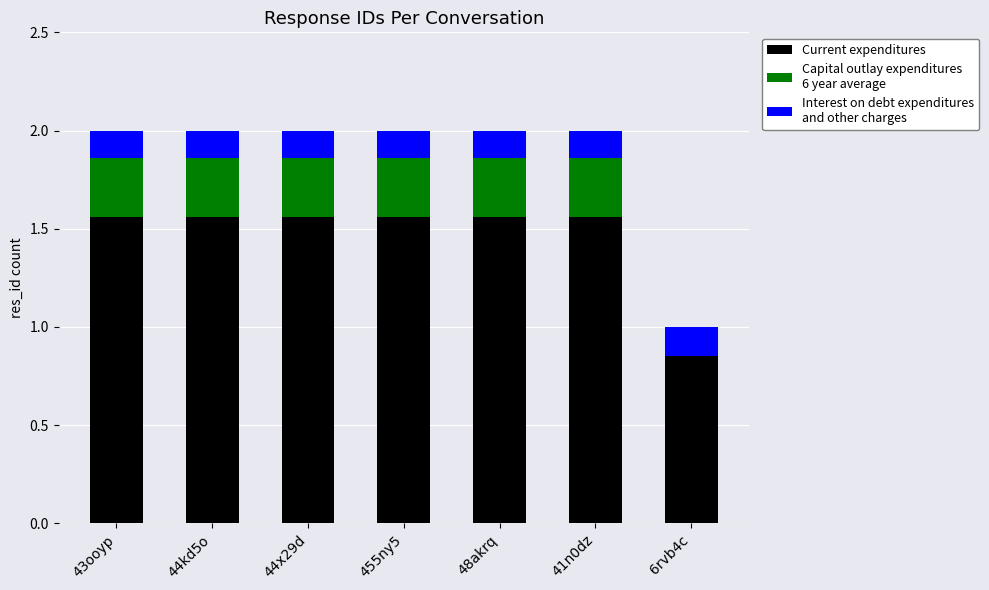

What is the total value across all series at 455ny5?

2.0